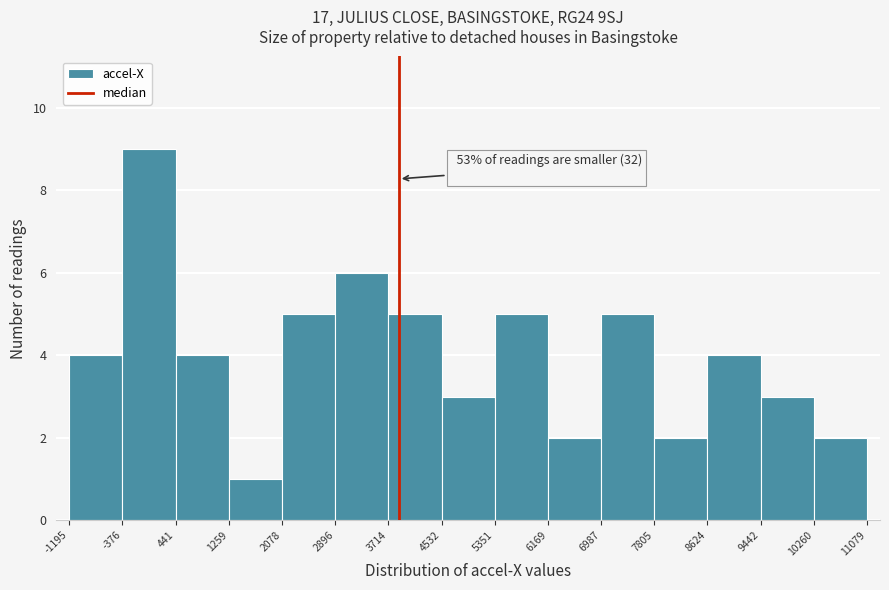

Over which range of the x-axis is the bar tallest?

-376 to 441